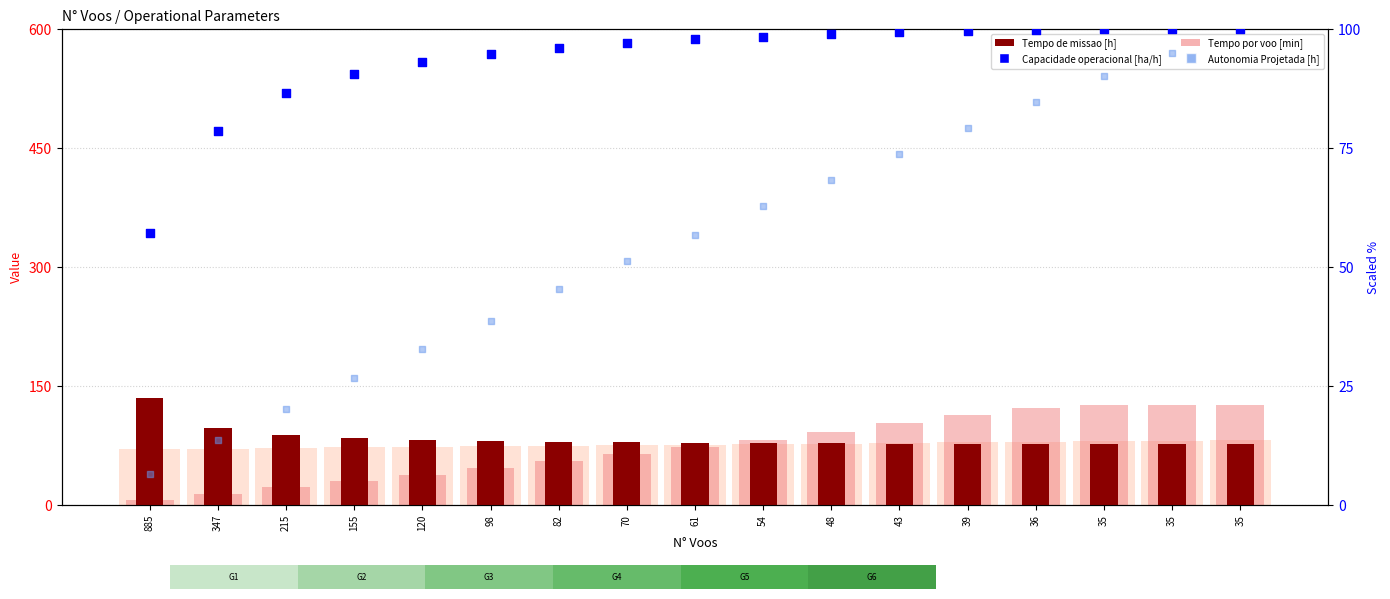

Is the value of Autonomia Projetada [h] at 43 greater than the value of MTOW [kg] (scaled) at 82?

No